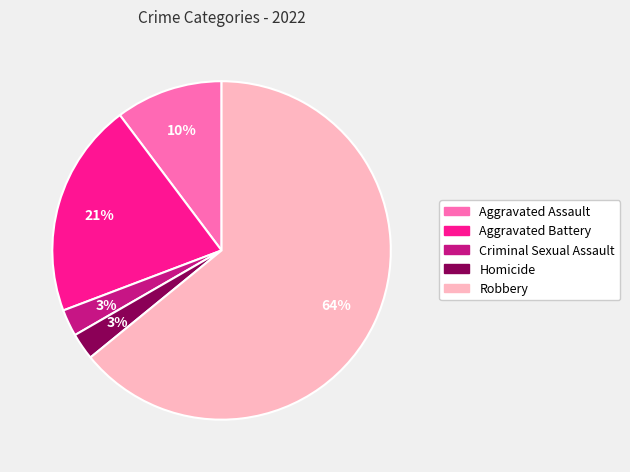

Which category accounts for the majority?

Robbery